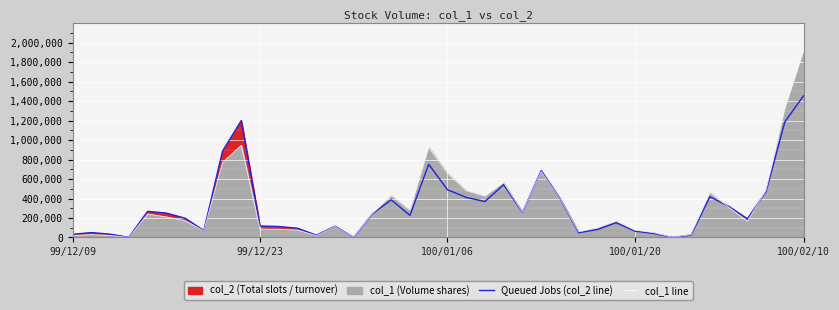

What is the total value across all series at 17?

818720